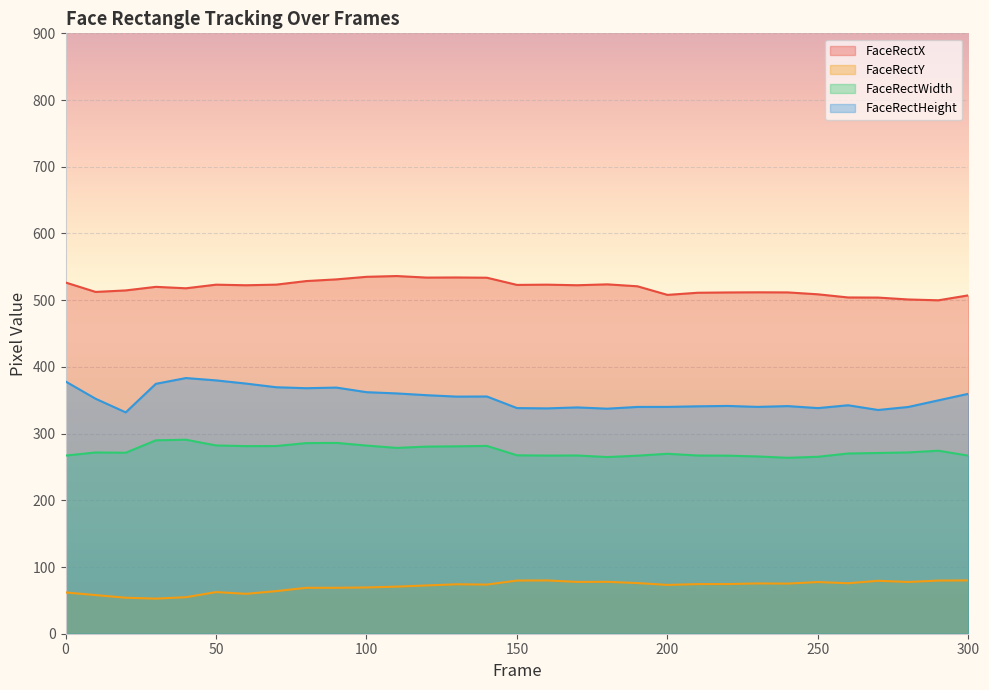

How many interior local peaks does the FaceRectY series have?

7